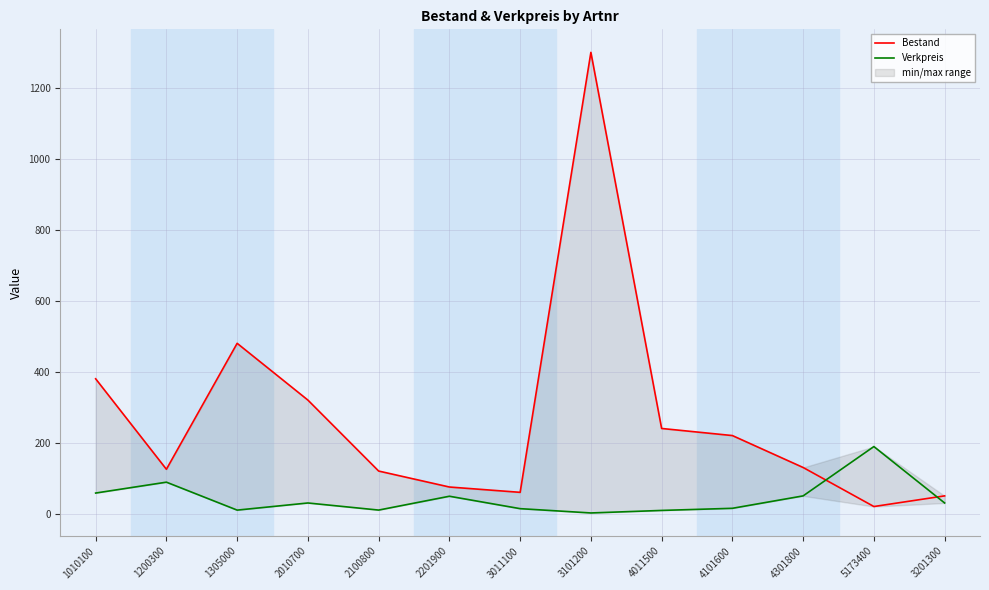

Does the chart have visible grid lines?

Yes